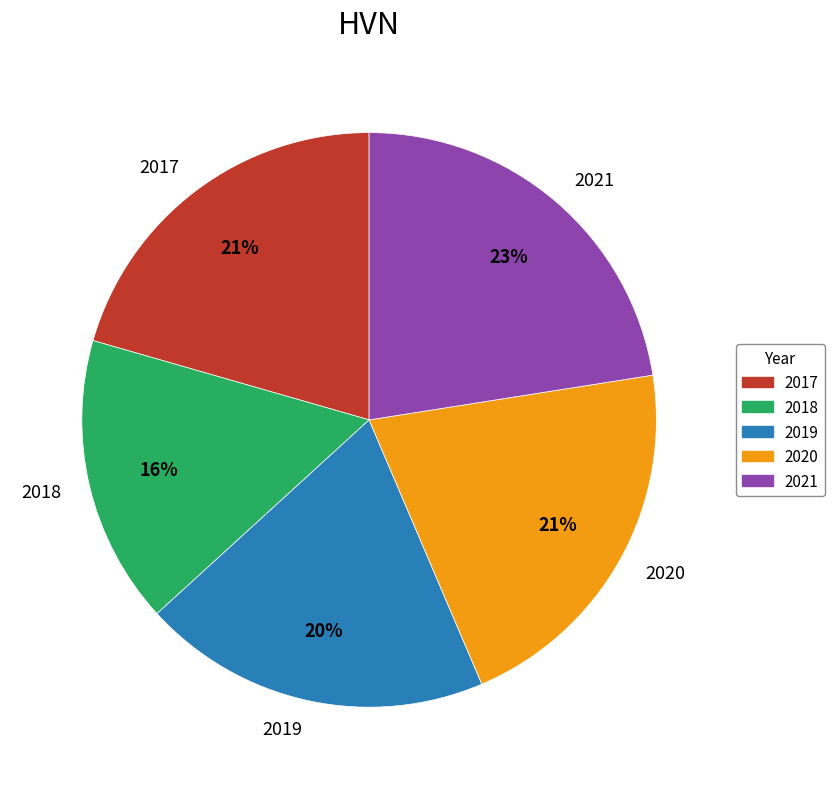

What is the largest slice in the pie chart?

2021